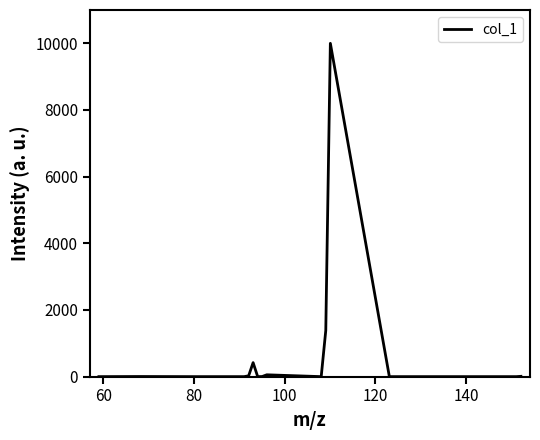

What is the maximum value shown in the chart?

10000.0